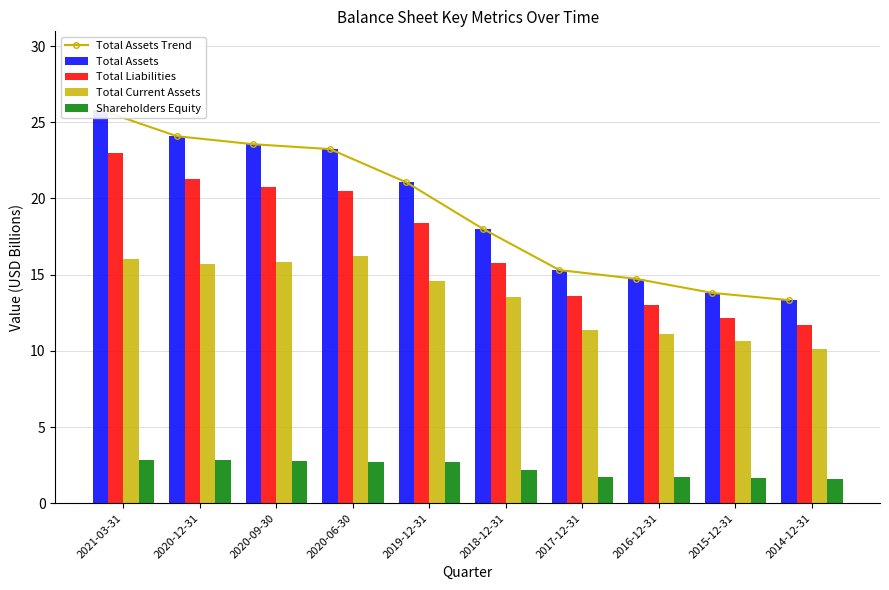

What is the total value across all series at 2020-09-30?

86.5